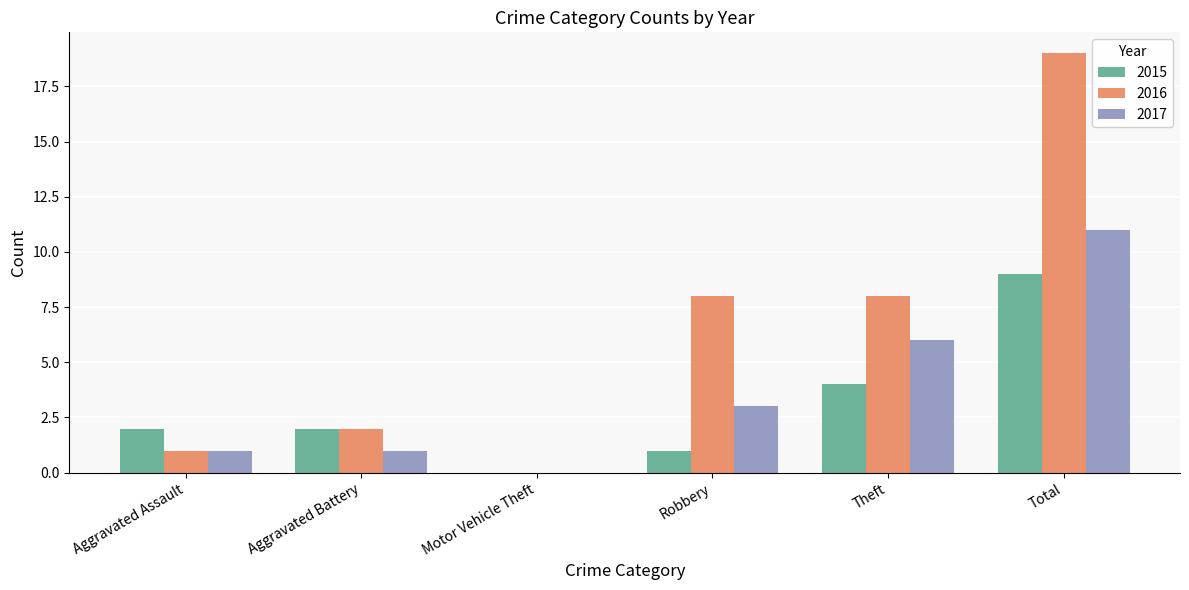

The value of 2015 at Aggravated Assault is 1. True or false?

False